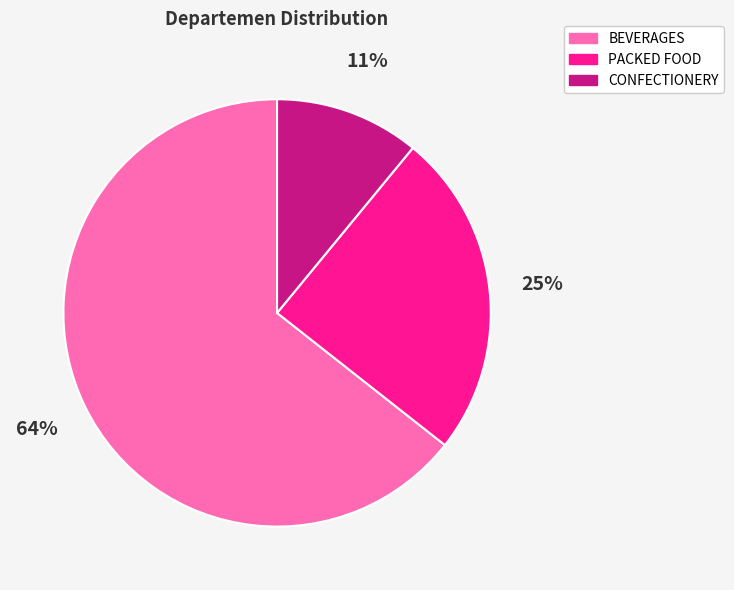

Which category has the smallest portion of the pie?

CONFECTIONERY